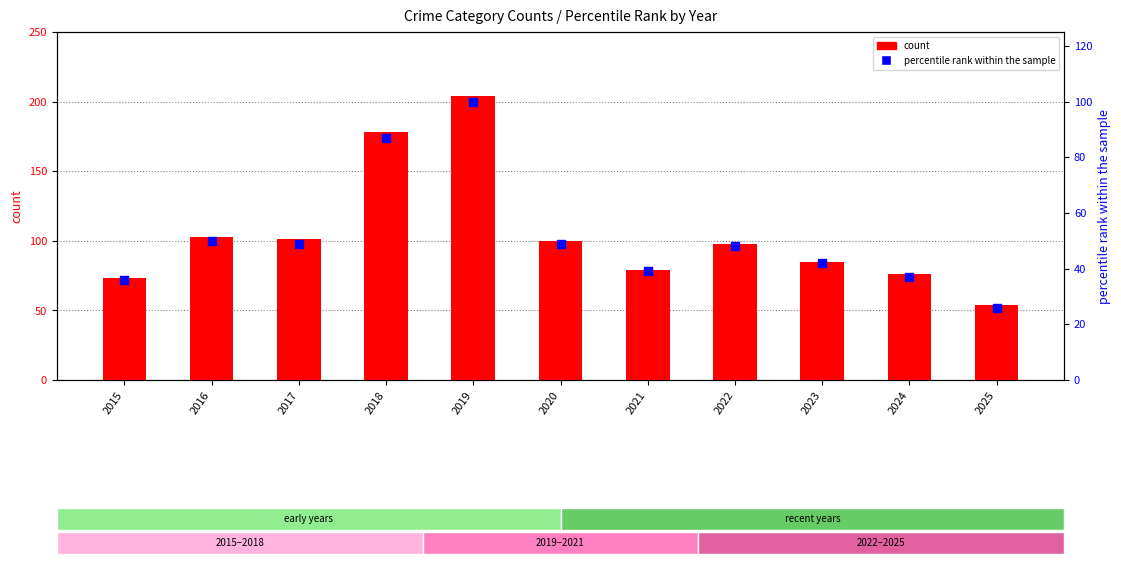

At how many categories does at least one series exceed 113?

2